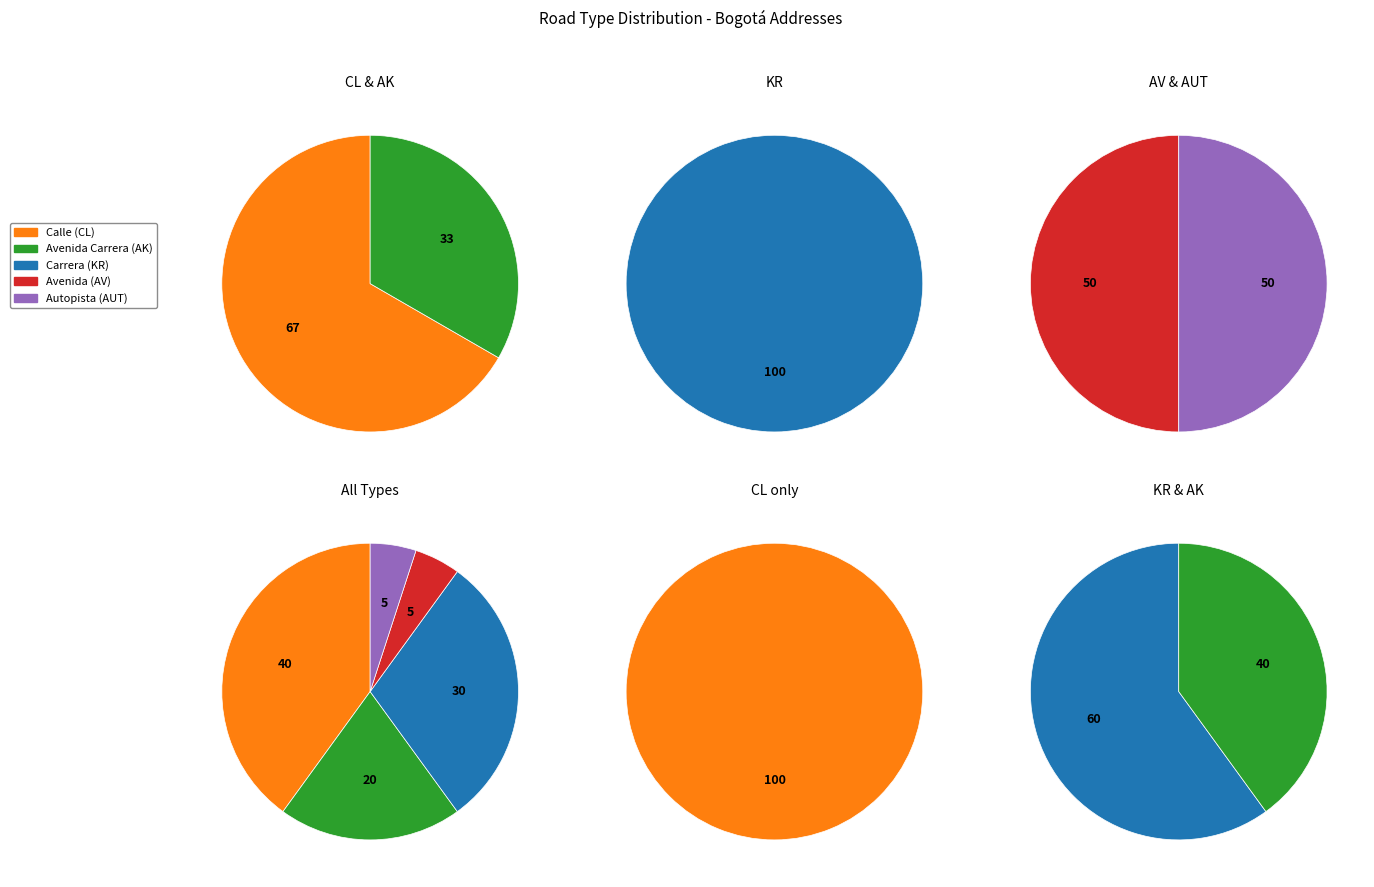

To the nearest percent, what portion does KR represent?

30%